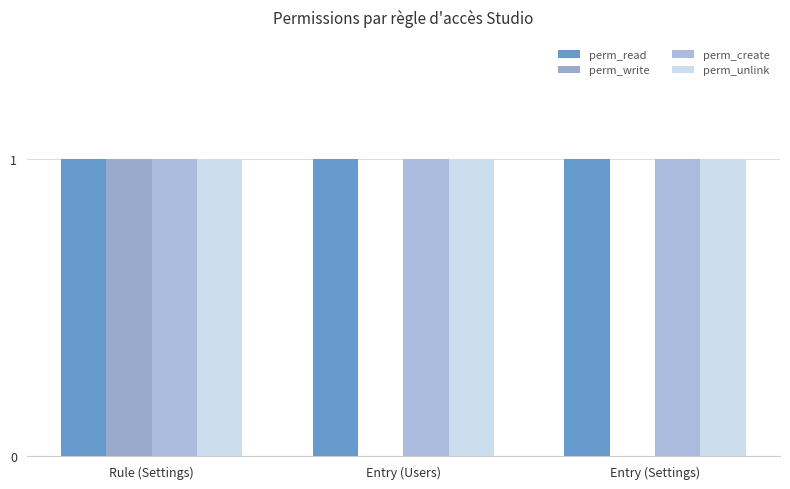

Are the bars grouped side by side (vs. stacked)?

Yes